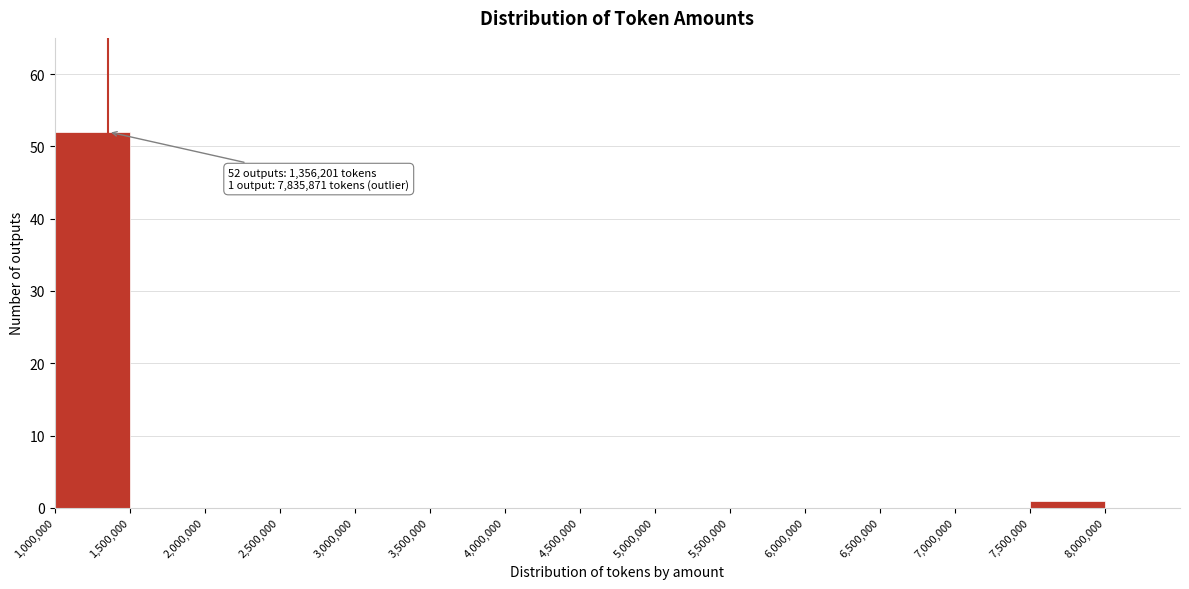

Over which range of the x-axis is the bar tallest?

1000000 to 1500000